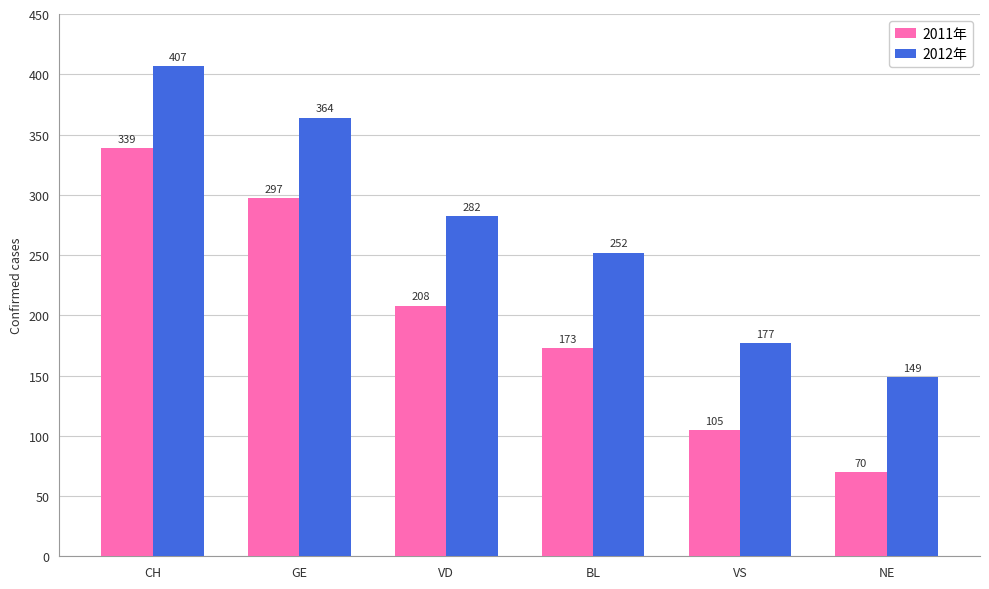

Does the chart contain stacked bars?

No